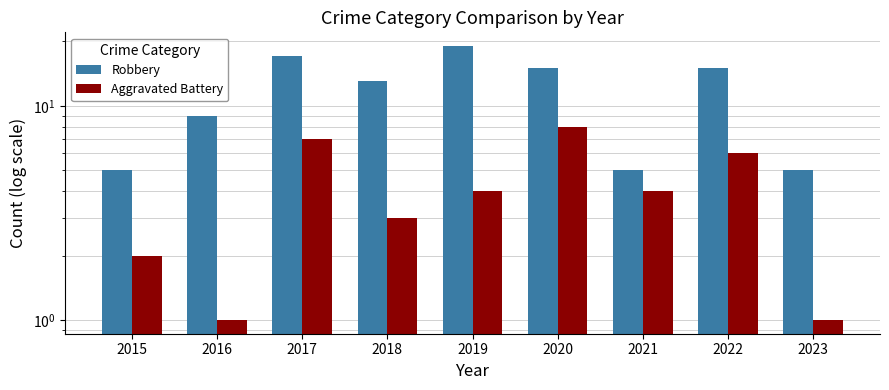

What is the sum of all Aggravated Battery values?

36